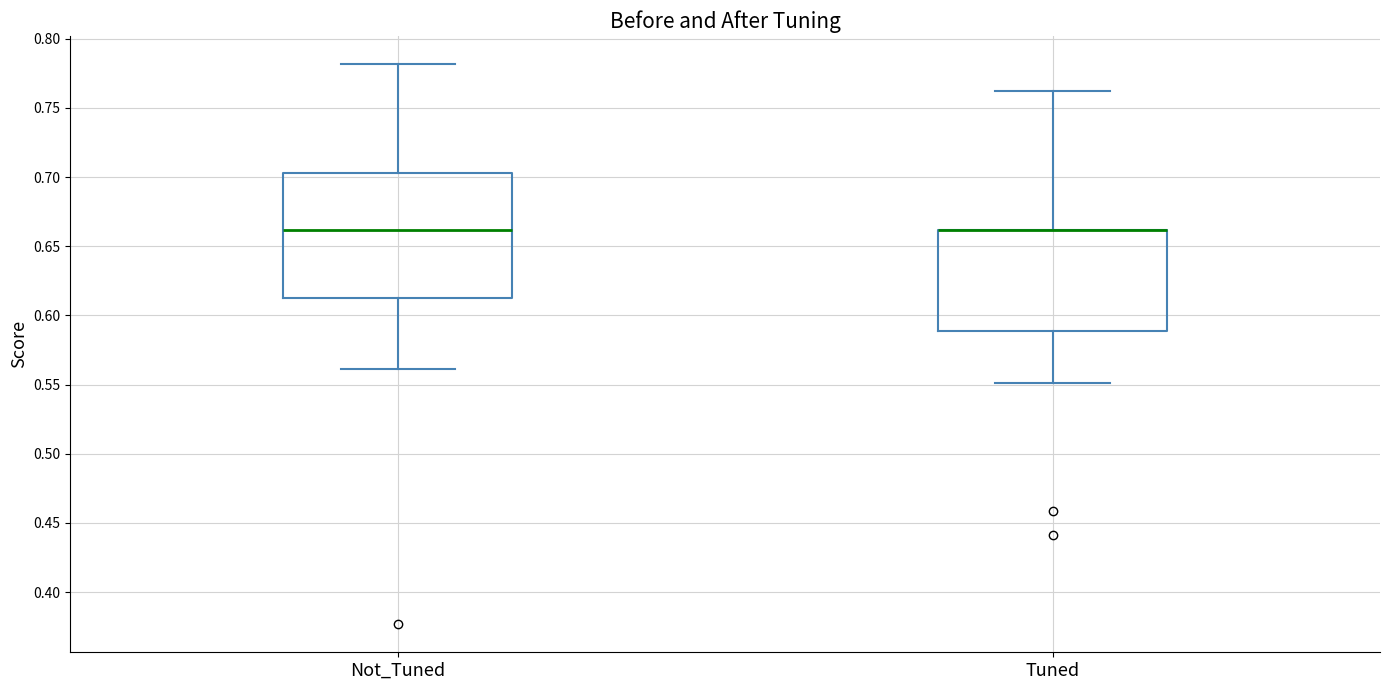

Where is the lower edge of the box for Not_Tuned on the y-axis? The values are not printed on the chart, so give them approximately, as read against the axis.

0.615